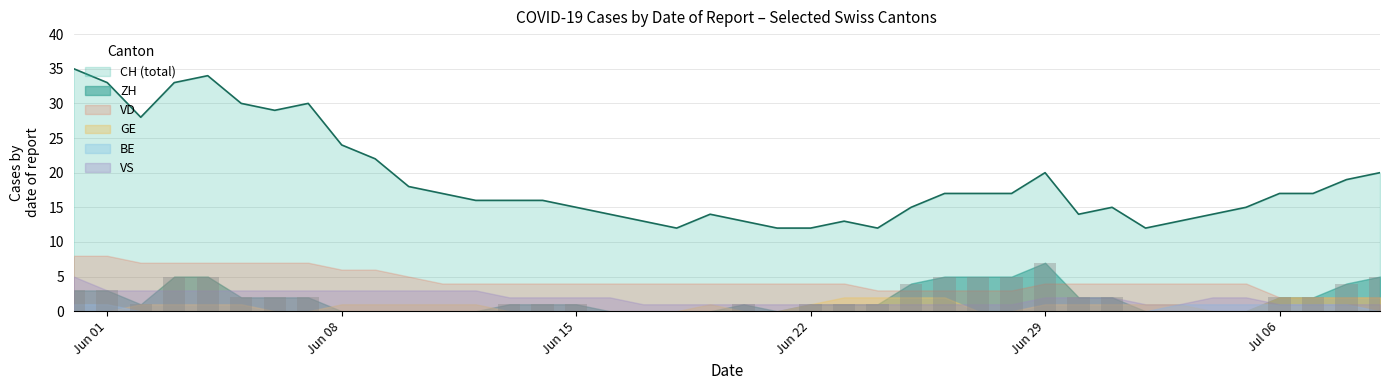

The value of GE at 32 is 2. True or false?

False